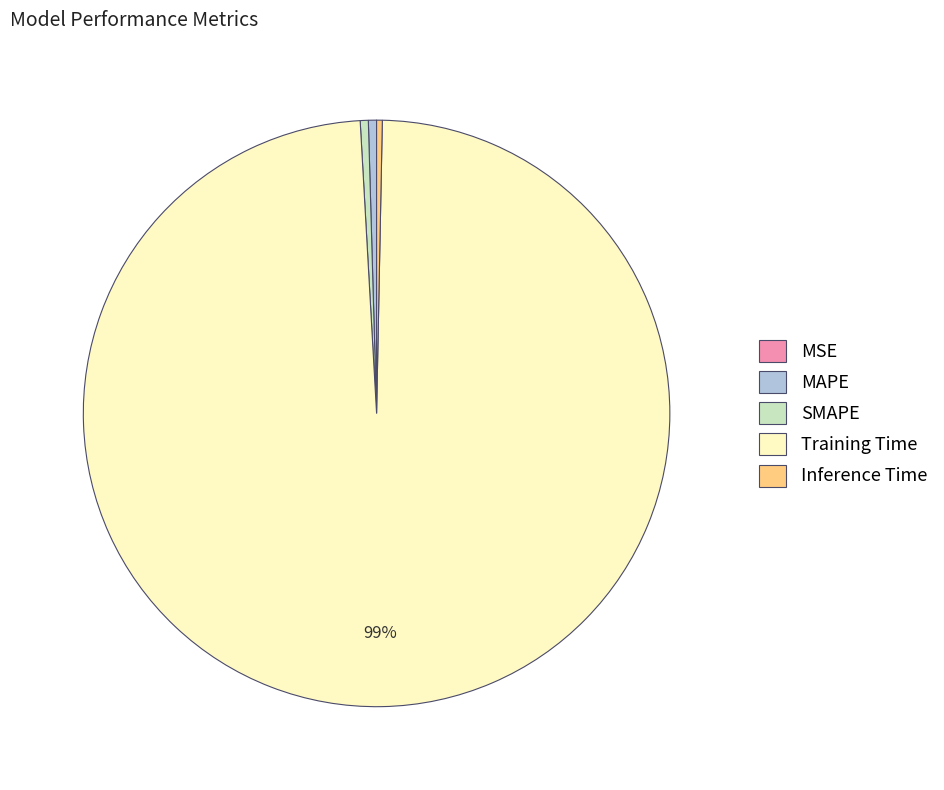

To the nearest percent, what is the average slice percentage?

20%